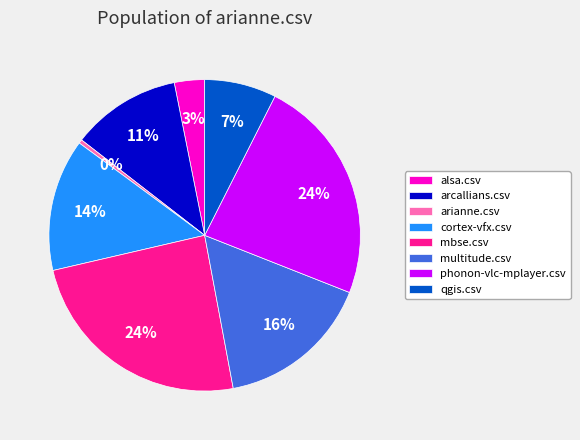

Do mbse.csv and alsa.csv together represent more than half of the pie?

No